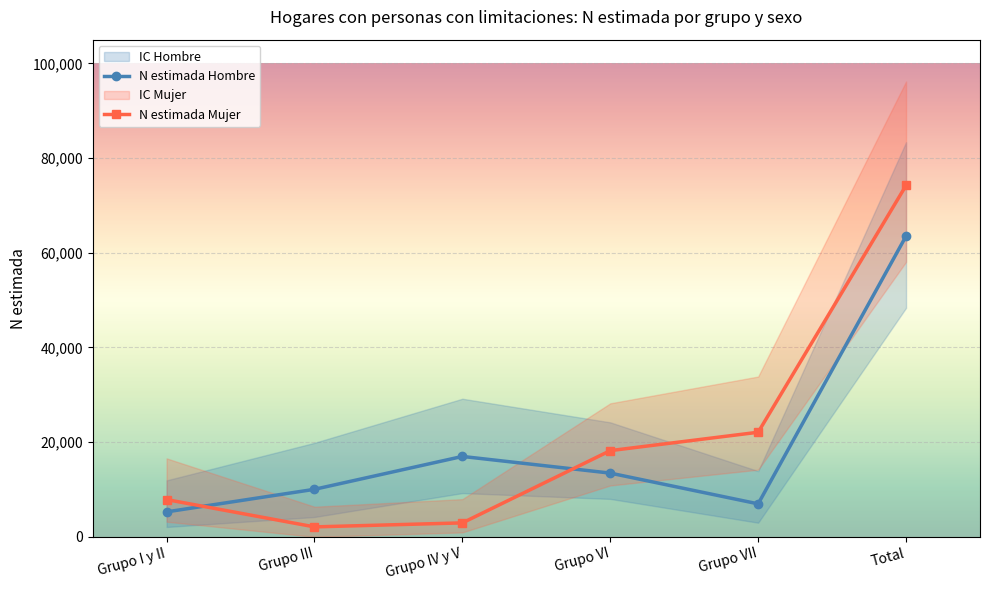

Rank the categories by N estimada Mujer value from lowest to highest.

Grupo III, Grupo IV y V, Grupo I y II, Grupo VI, Grupo VII, Total